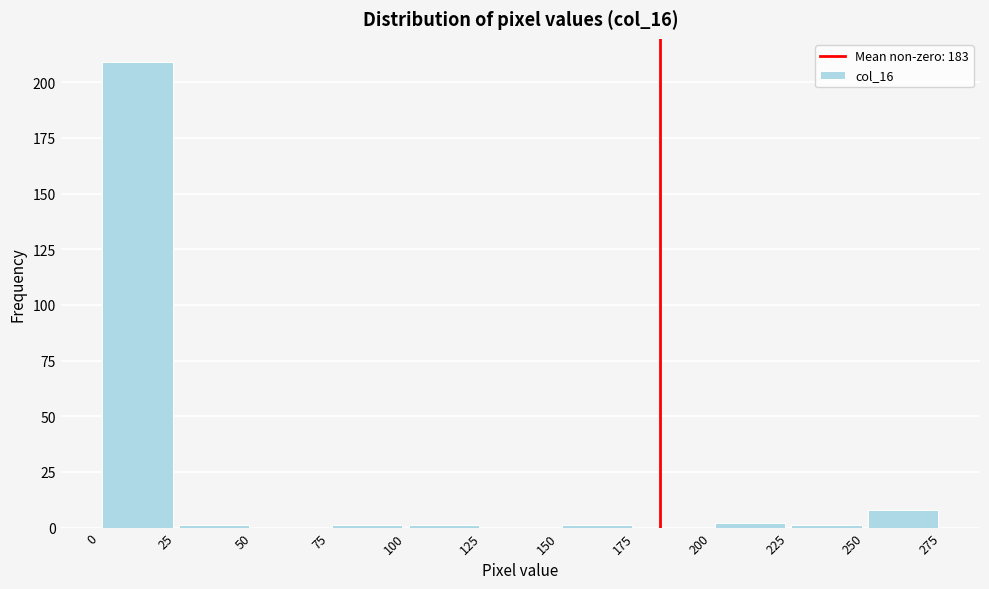

Reading left to right, transcribe this chart: for each bar, give the range it covers on the x-axis and its height. The values are not printed on the chart, so give them approximately, as read against the axis.

0 to 25: 210
25 to 50: under 5
50 to 75: 0
75 to 100: under 5
100 to 125: under 5
125 to 150: 0
150 to 175: under 5
175 to 200: 0
200 to 225: under 5
225 to 250: under 5
250 to 275: 10